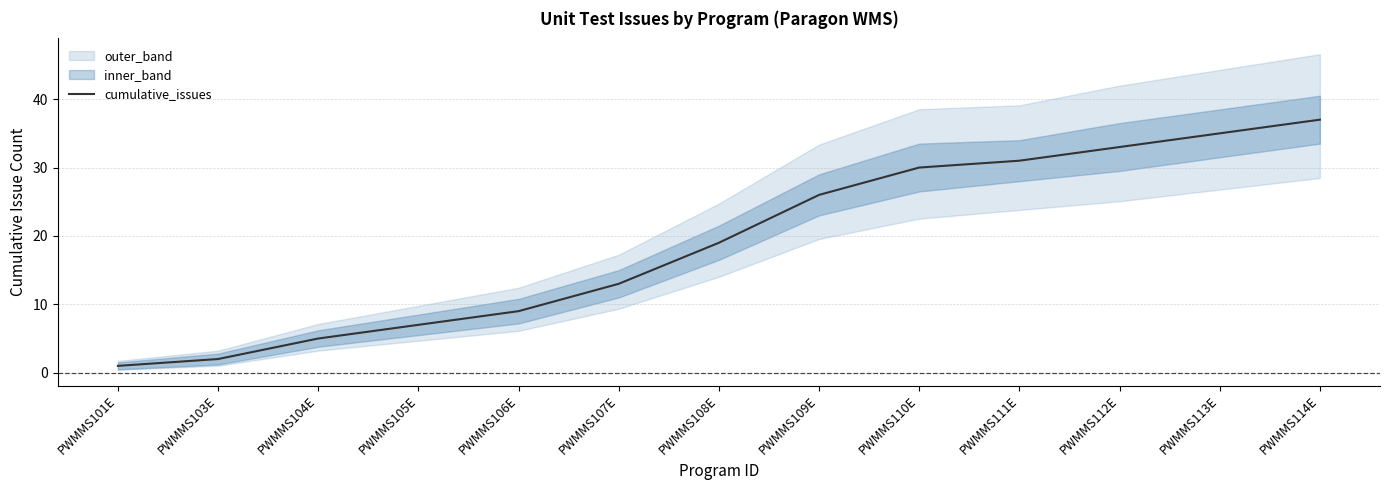

What is the maximum value shown in the chart?

37